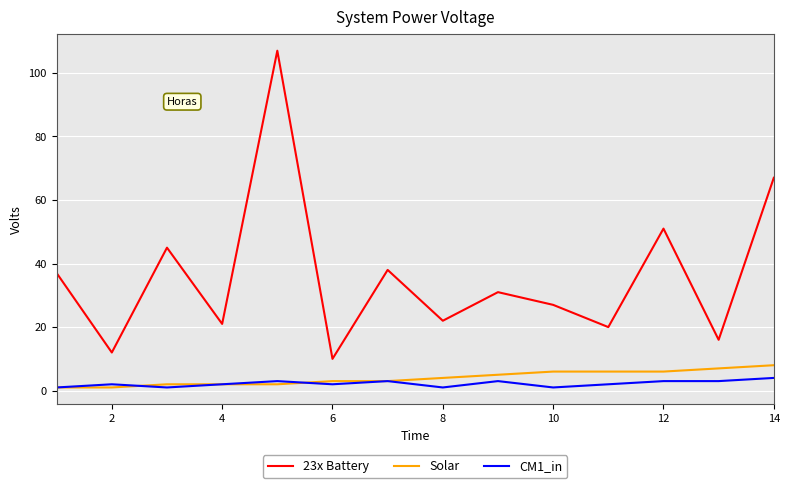

How many values in the Solar series are below 4?

7